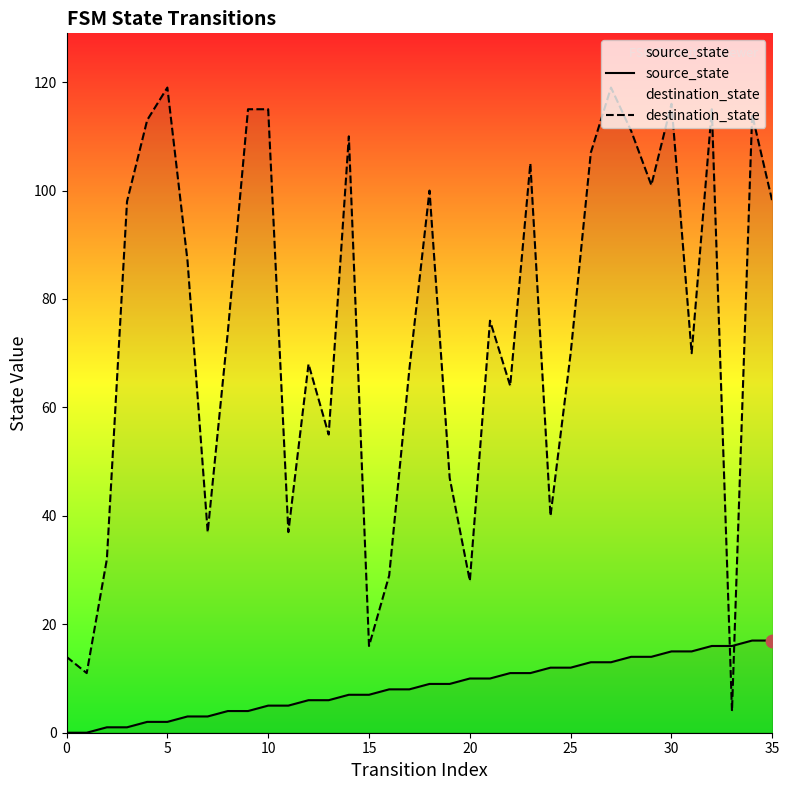

Is the value of source_state at 31 greater than the value of destination_state at 24?

No